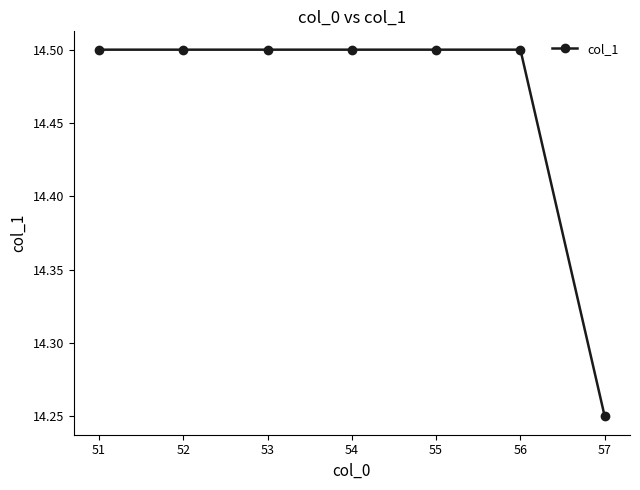

Is it true that the value at 55 is 22.5?

False